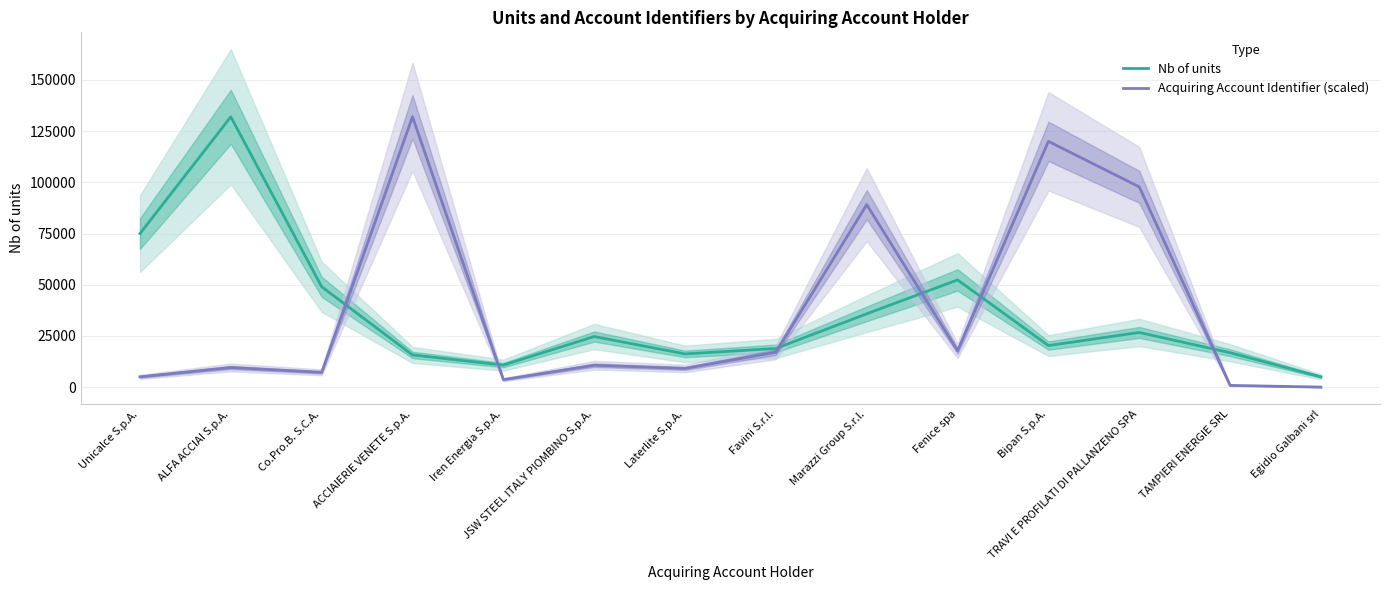

Is it true that Acquiring Account Identifier (scaled) equals 22448.7 at Marazzi Group S.r.l.?

False